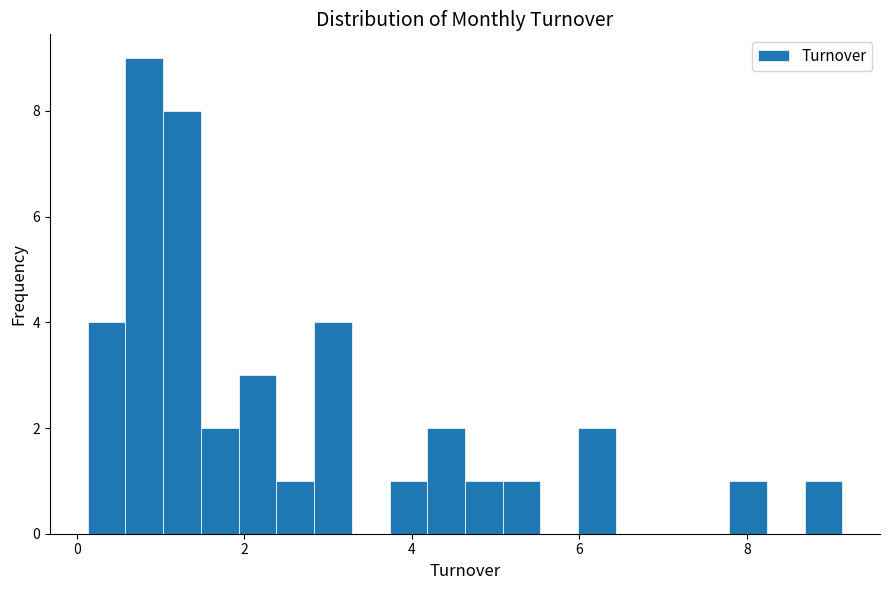

Read against the x-axis, roughly where is the centre of the tallest bar?

0.8